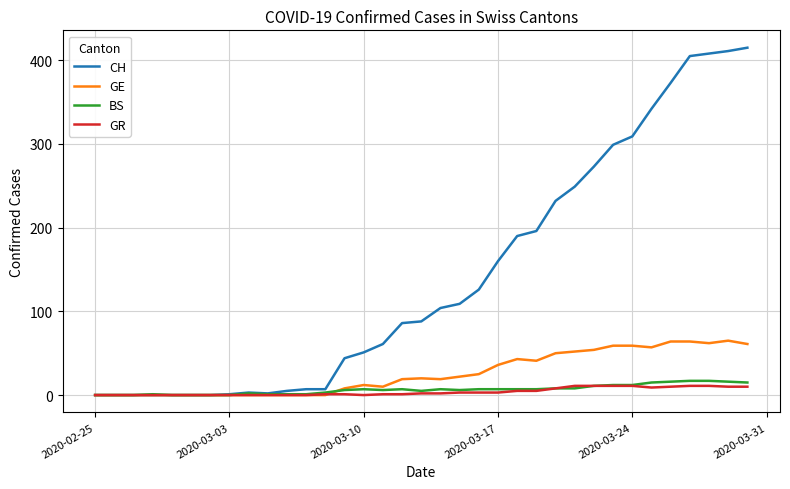

Which series has the largest total across all categories?

CH